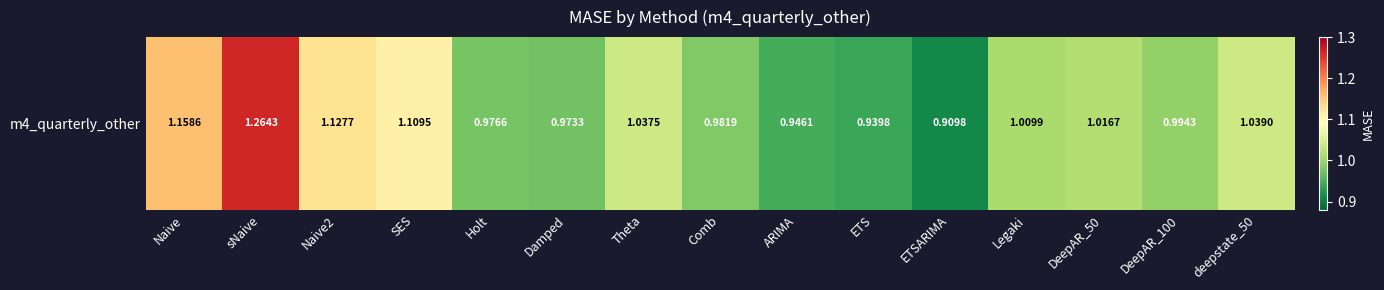

How many distinct data groups are displayed?

1